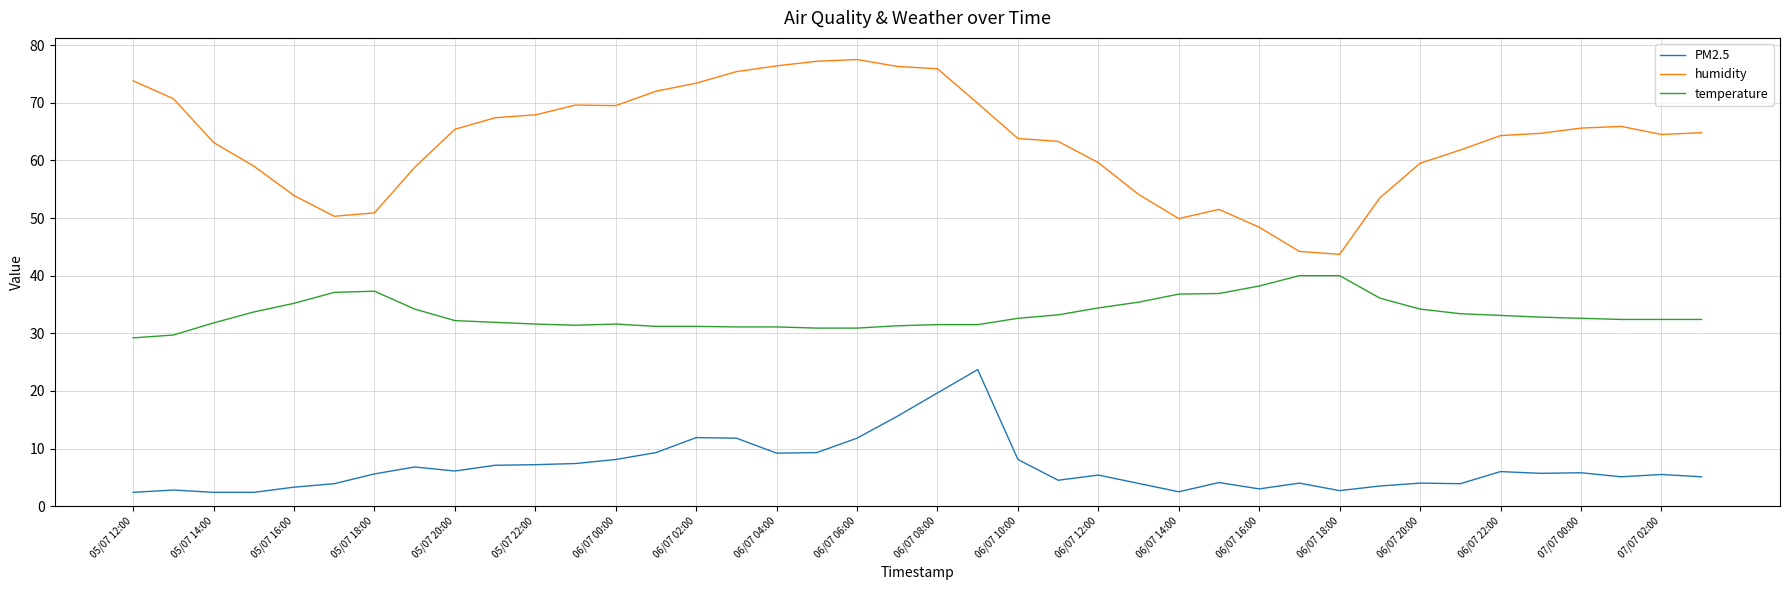

Which series has the largest total across all categories?

humidity